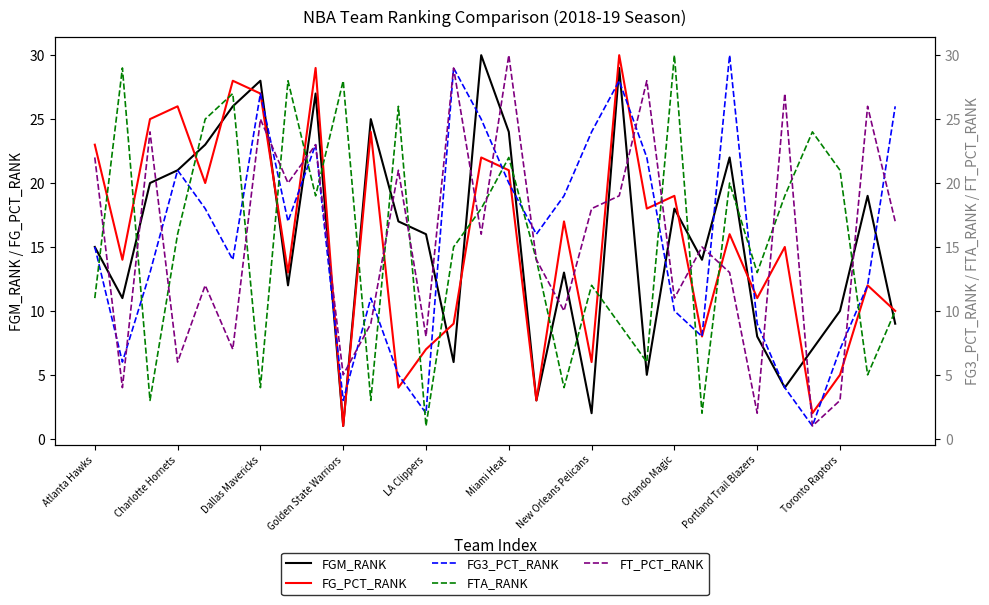

The FG_PCT_RANK series shows 19 at Orlando Magic. True or false?

True